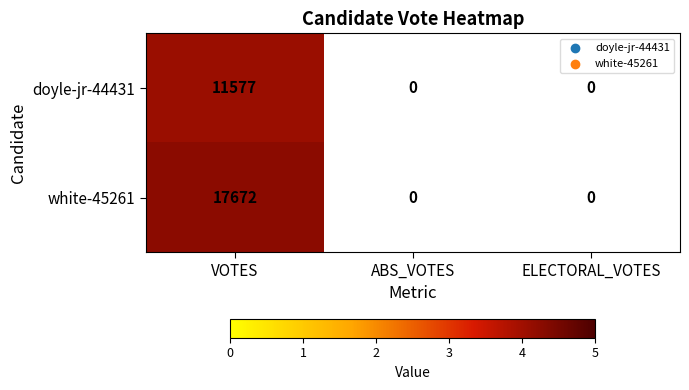

What is the spread (max minus min) of values at VOTES?

6095